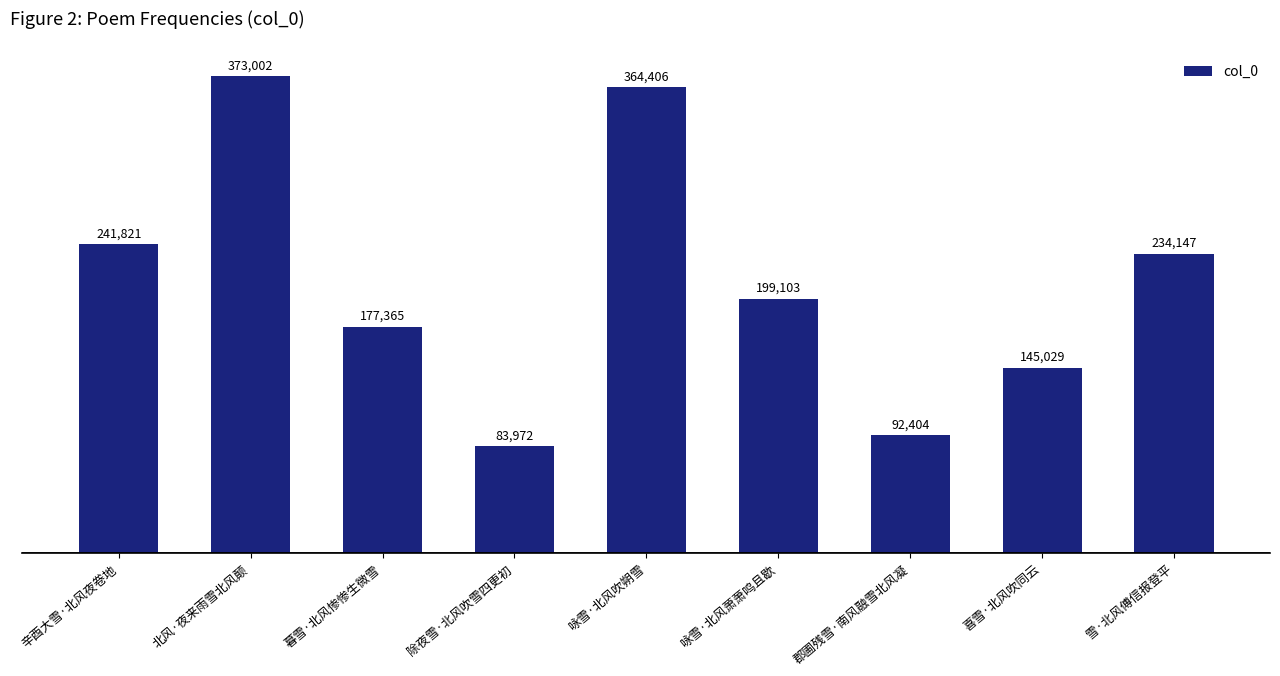

What is the value of the 3rd bar from the left?

177365